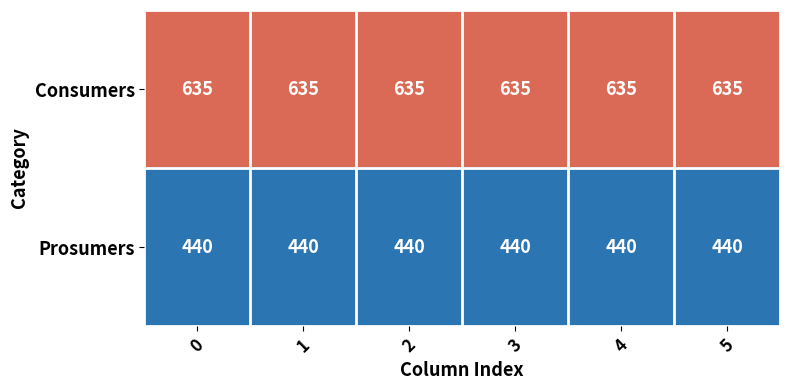

What is the minimum value shown in the chart?

440